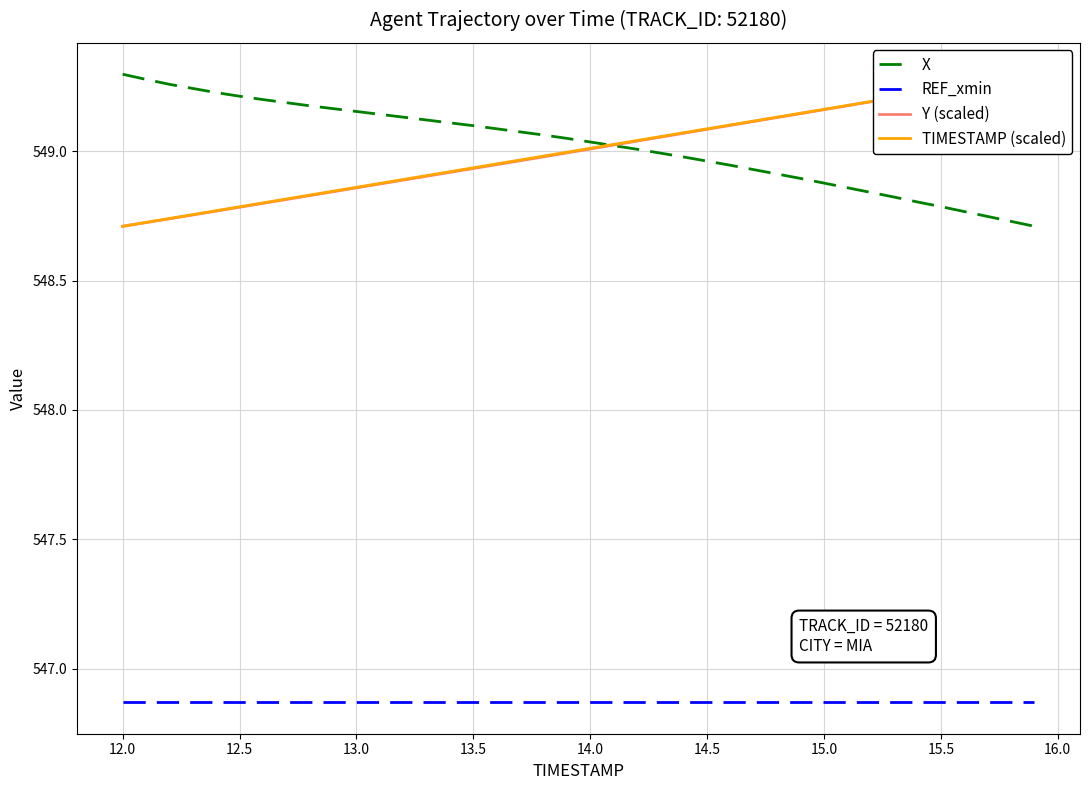

Is it true that X equals 861.3 at 14.0?

False